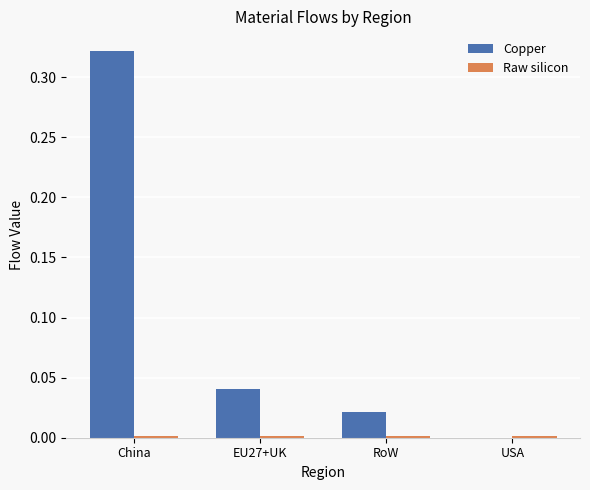

Which series changed the most between China and RoW?

Copper